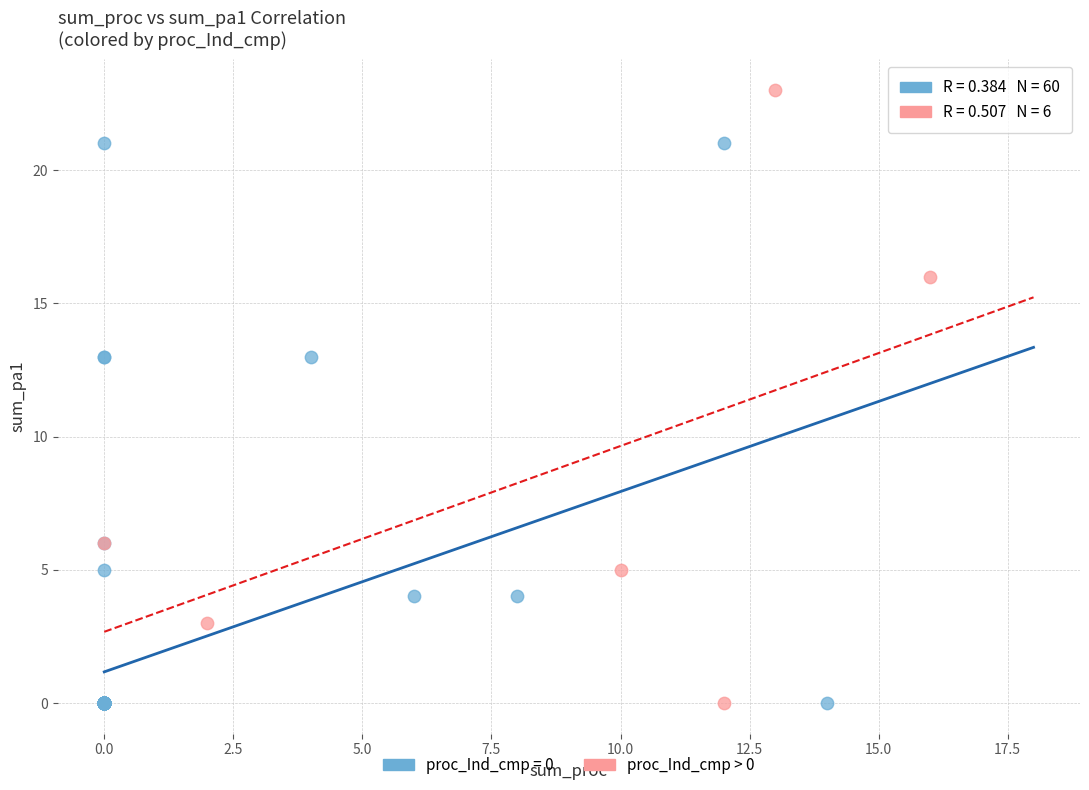

Which series has the largest Y range (max minus min)?

proc_Ind_cmp > 0